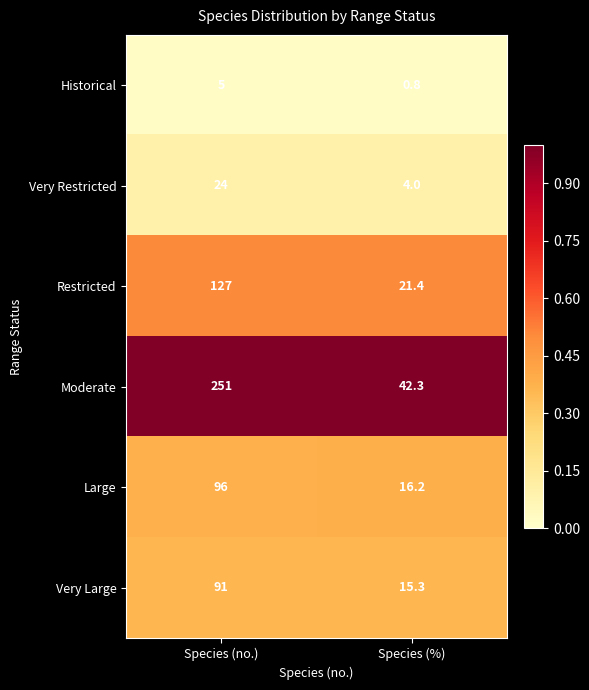

The value of Very Restricted at Species (no.) is 15.2. True or false?

False